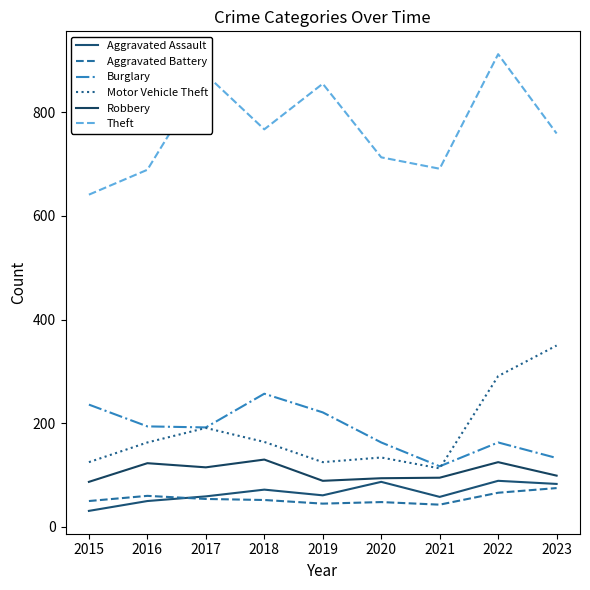

At which category is the sum across all series the highest?

2022